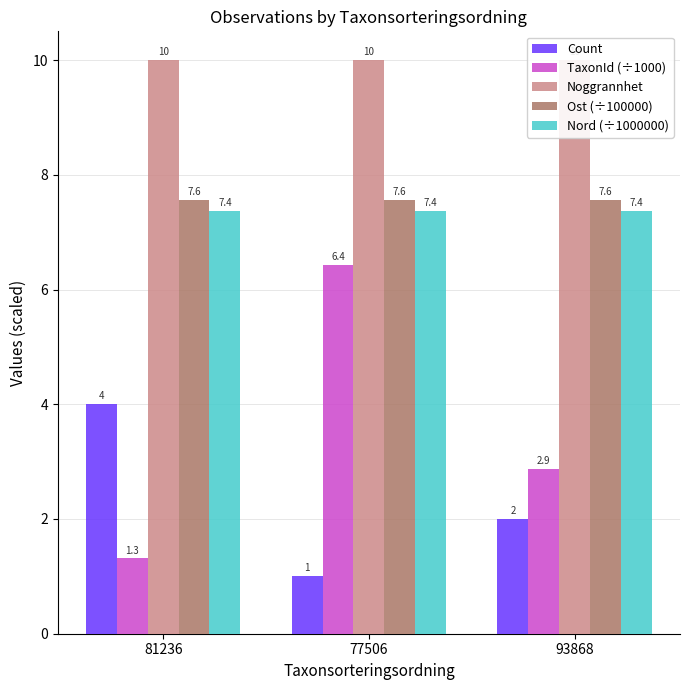

List the labels in order of TaxonId (÷1000) value, smallest first.

81236, 93868, 77506